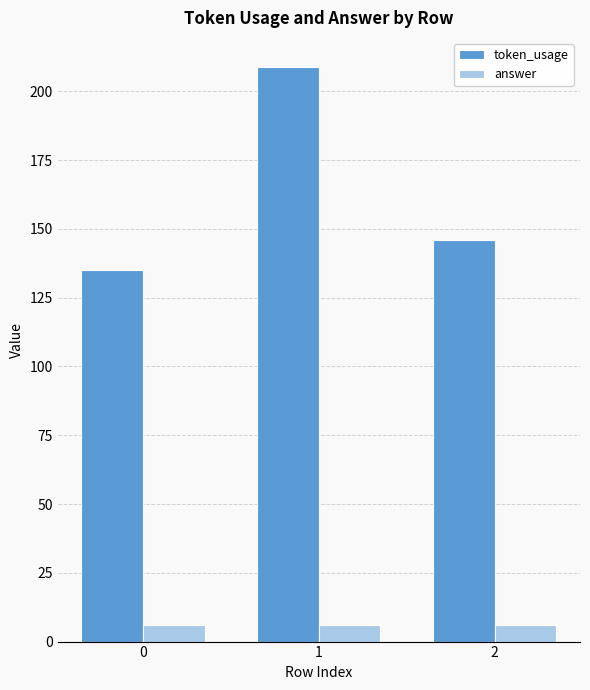

Rank the categories by token_usage value from highest to lowest.

1, 2, 0